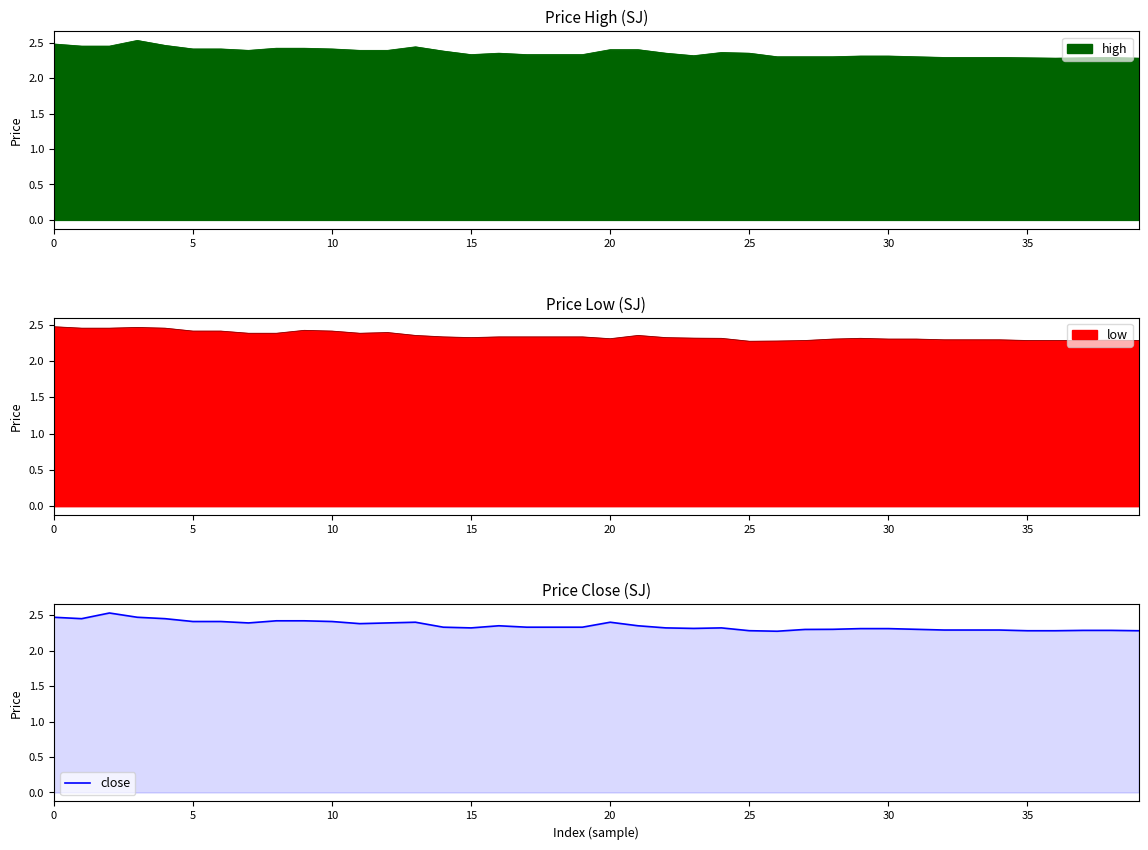

What is the ratio of the value at 10 to the value at 14?

1.0